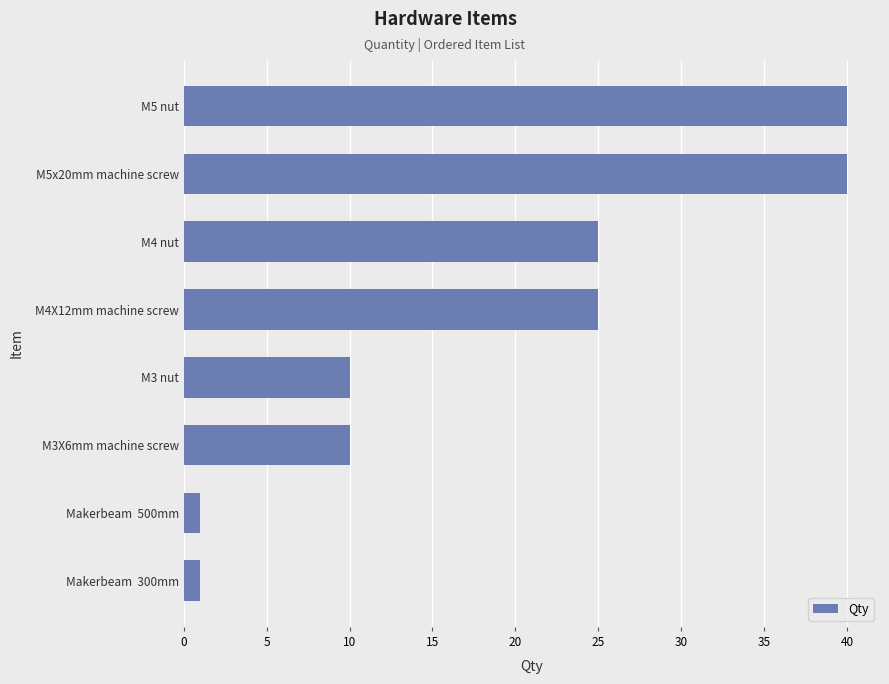

What is the smallest value displayed?

1